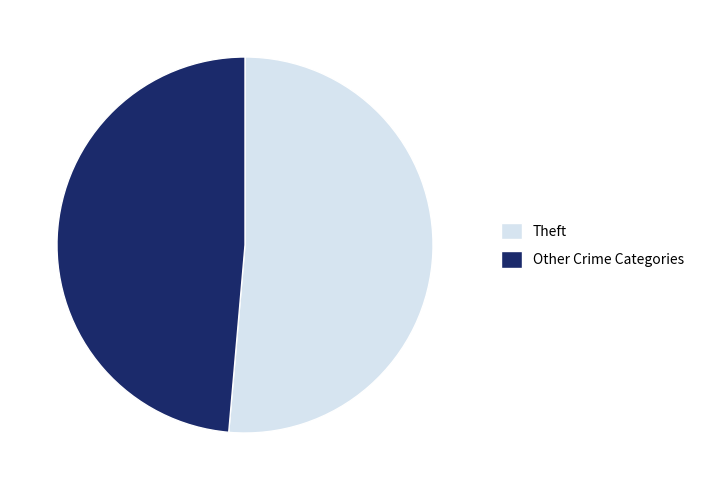

True or false: Theft accounts for 51% of the total.

True